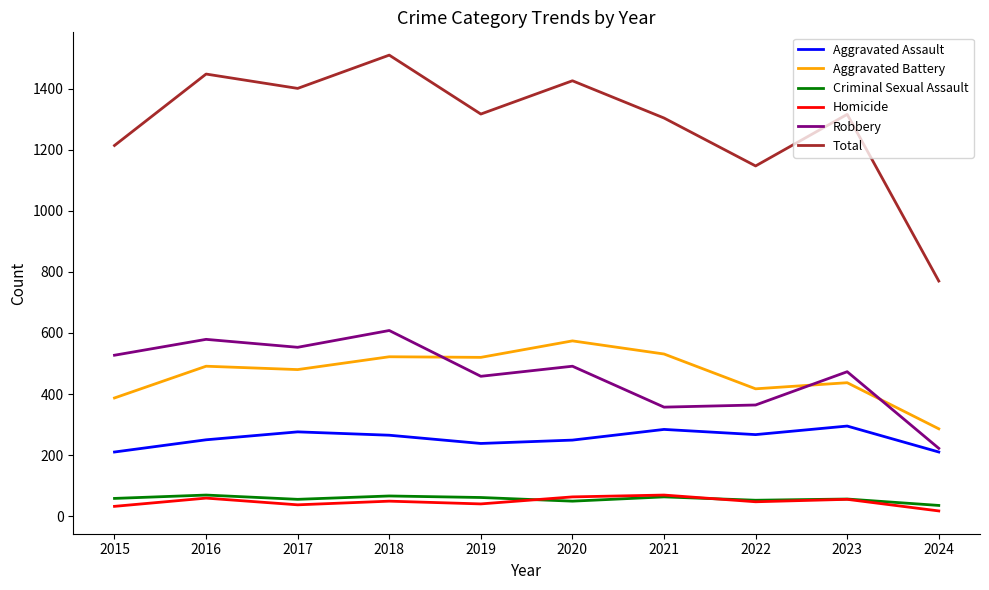

What is the total value across all series at 2020?

2852